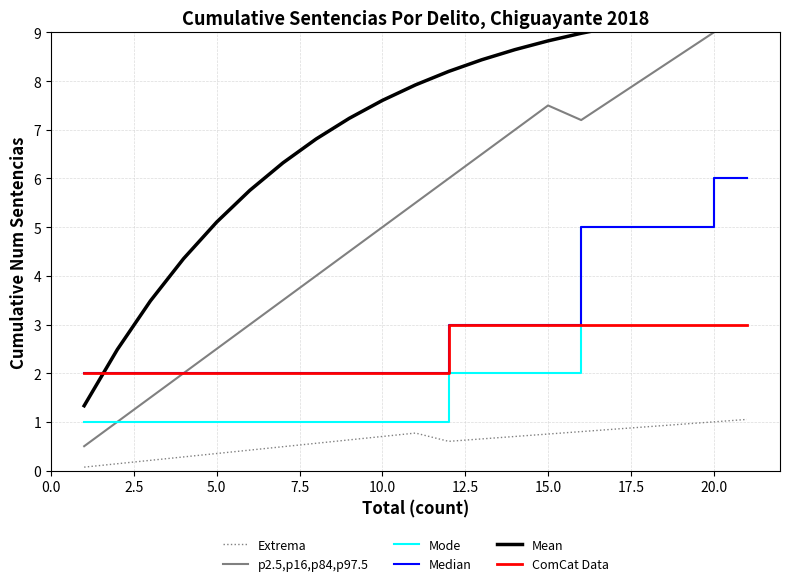

True or false: ComCat Data has a value of 3.0 at 20.0.

True